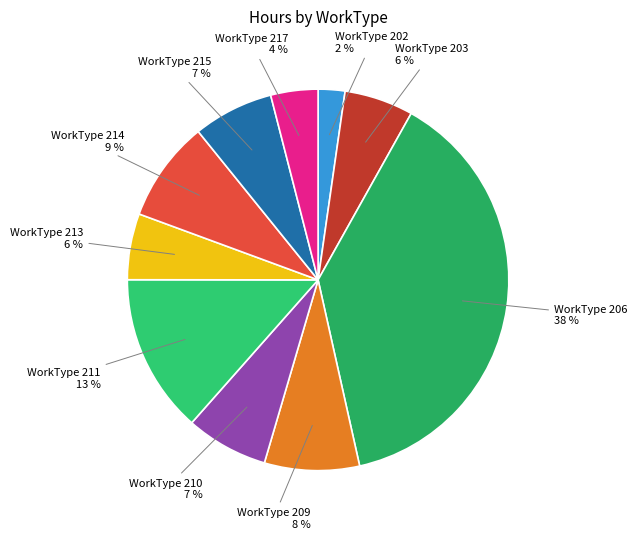

How many segments does this pie chart have?

10